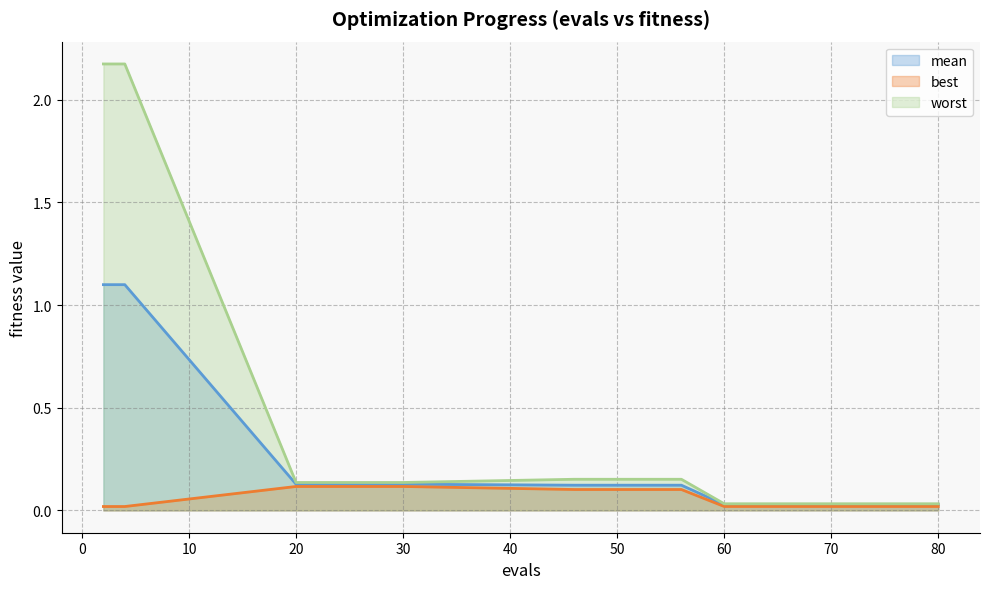

At which category is the sum across all series the highest?

2